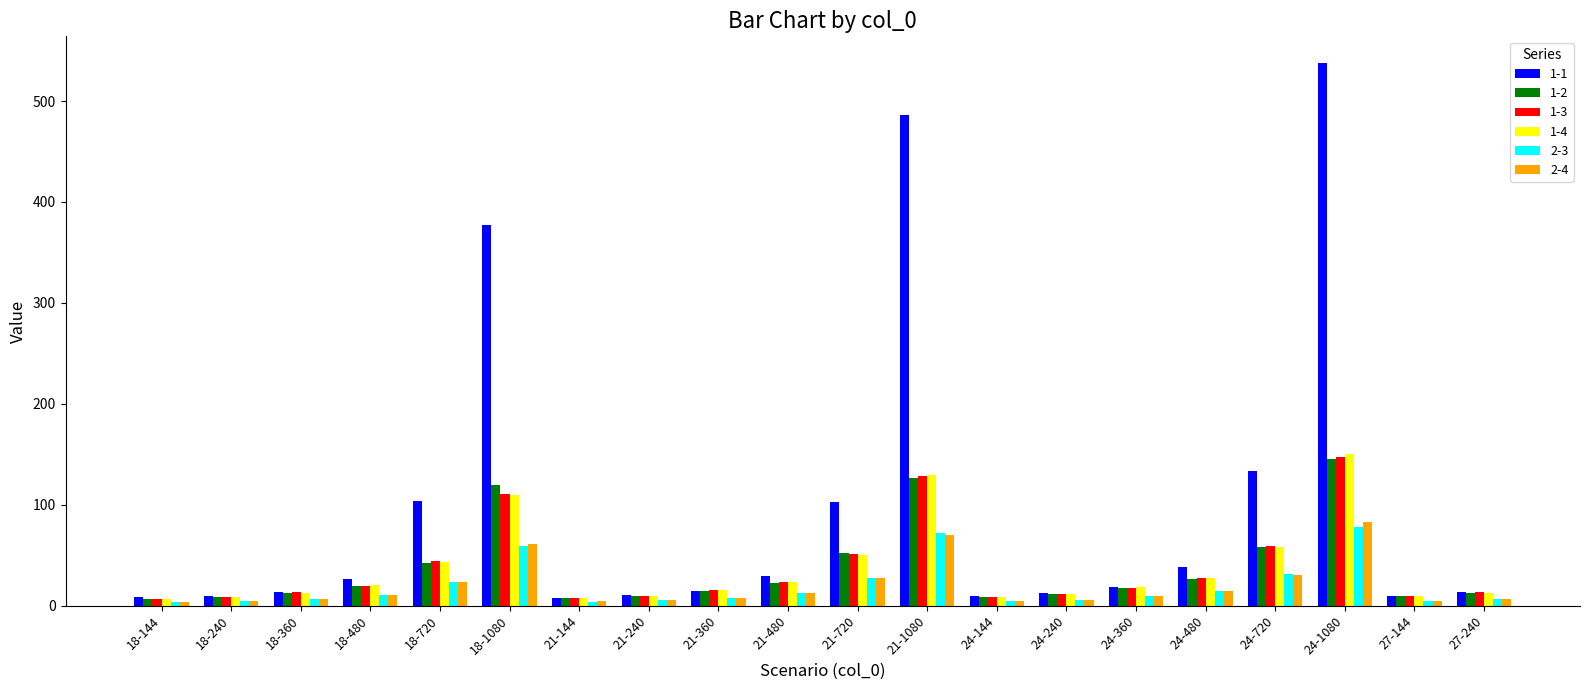

What is the difference between the maximum and second lowest values in the 2-3 series?

74.4